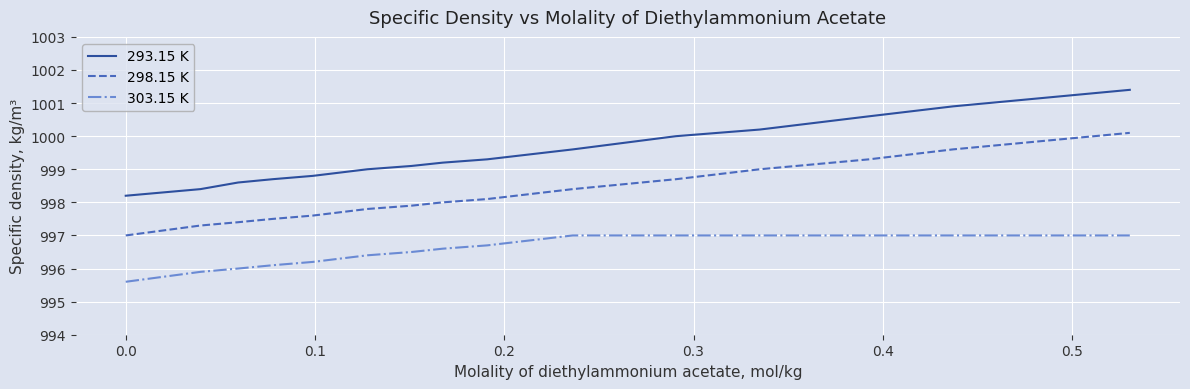

Rank the series by their average value, from lowest to highest.

303.15 K, 298.15 K, 293.15 K